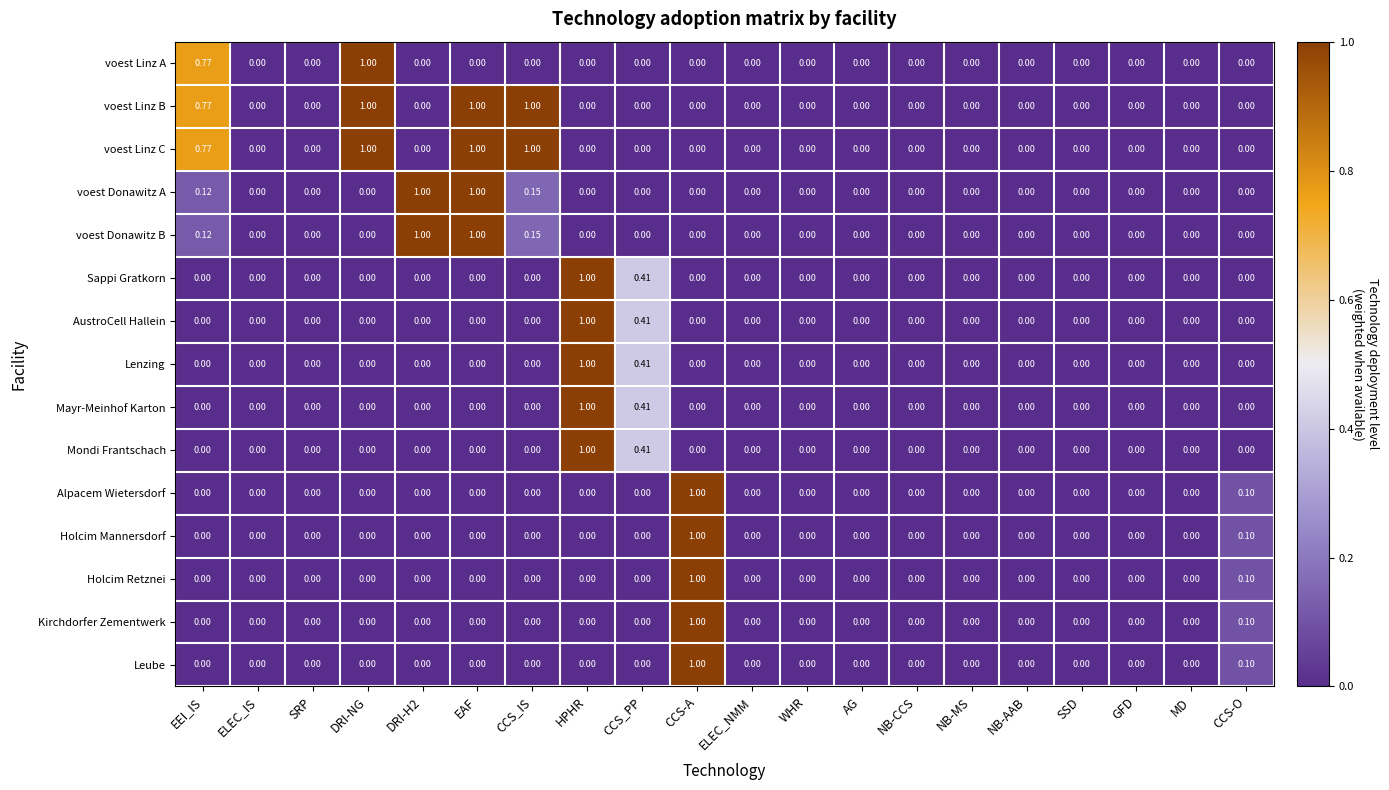

What is the greatest value displayed?

1.0